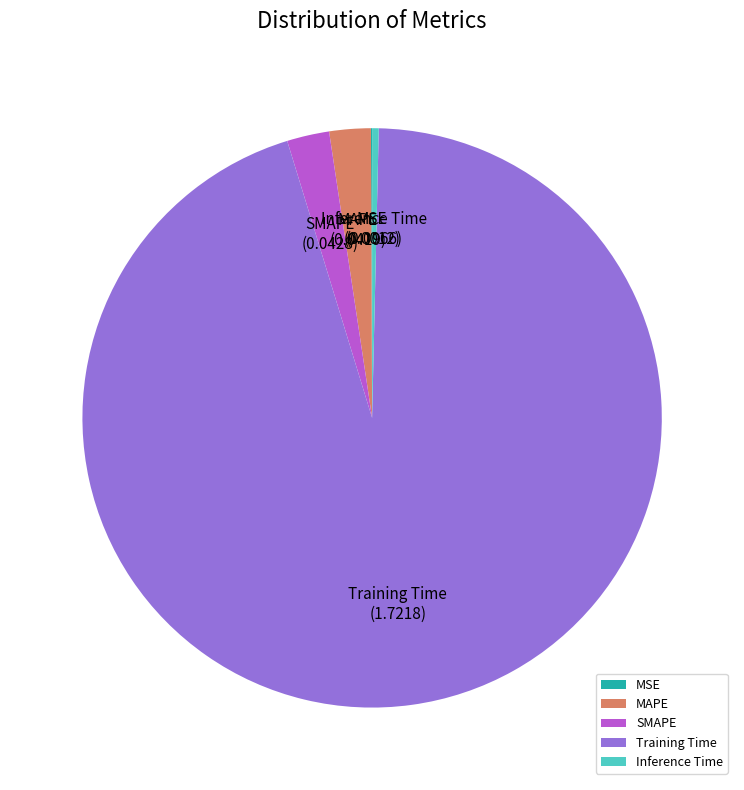

Combined, do MAPE and Inference Time account for over 50%?

No